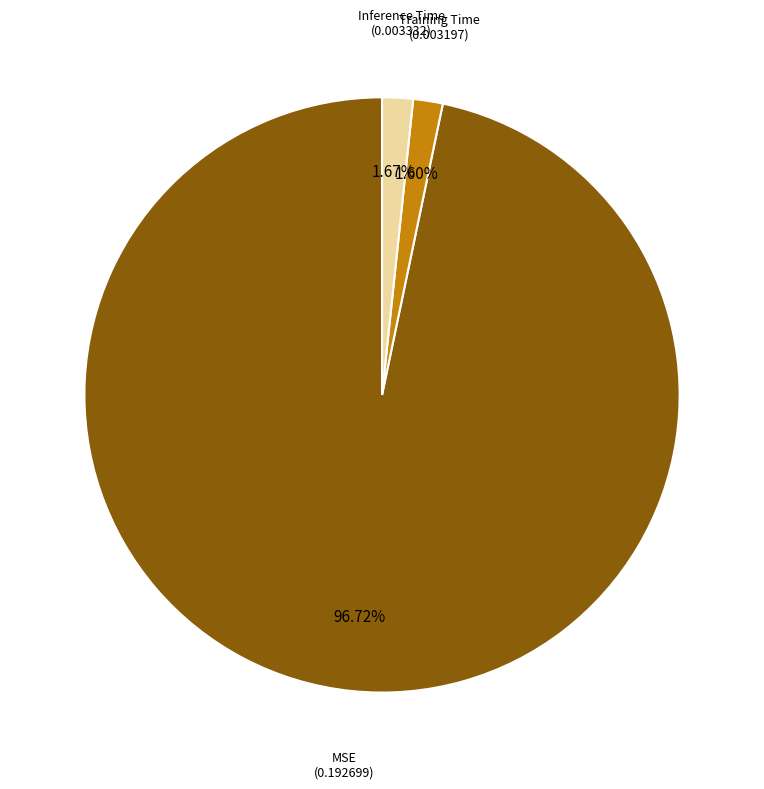

Is it true that Inference Time is 2% of the pie?

True